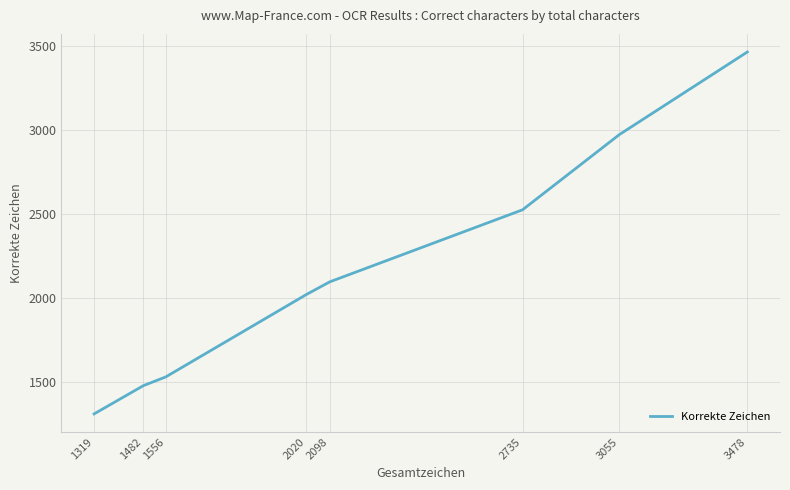

The chart shows a value of 2839 at 2020. True or false?

False